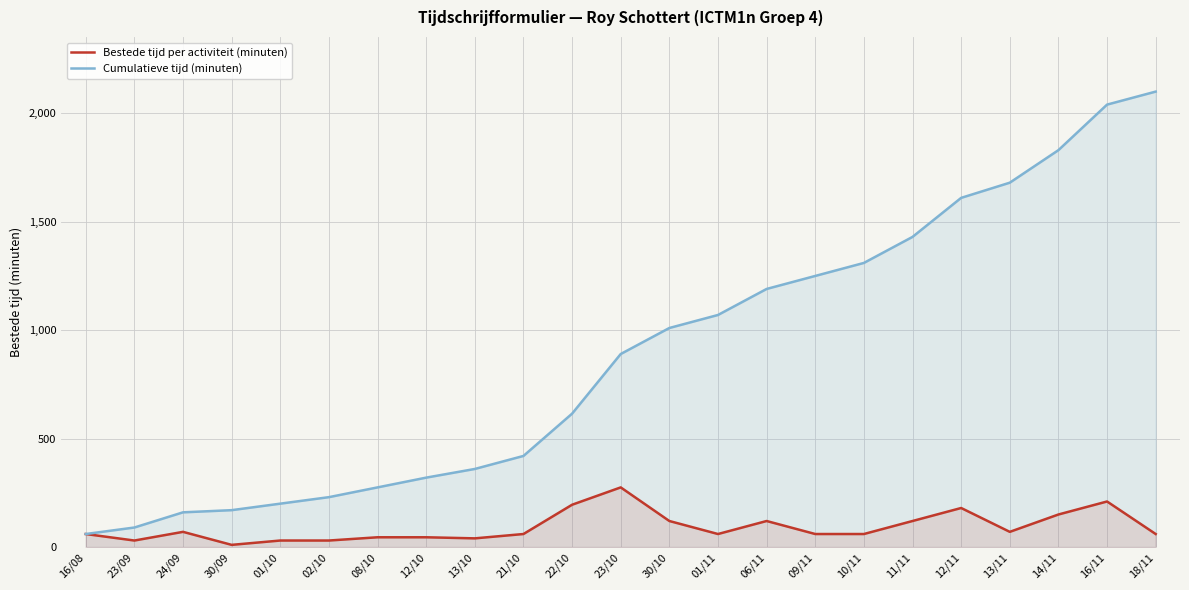

What is the label of the 2nd point from the right?

16/11